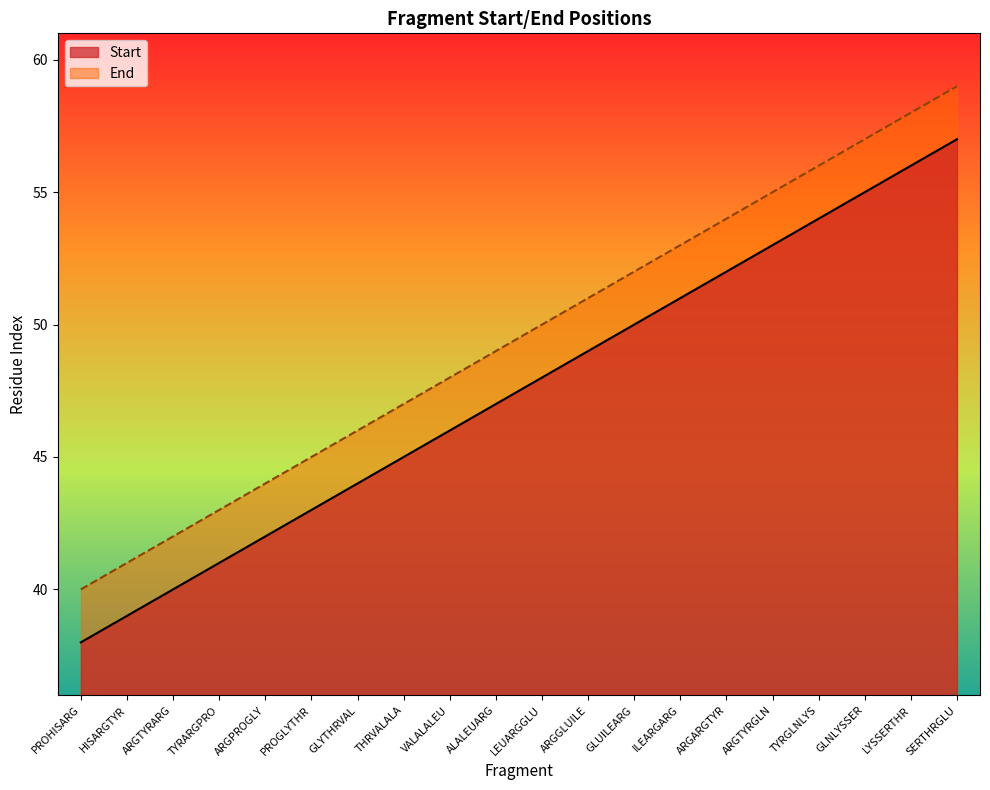

True or false: End has a value of 14 at ARGARGTYR.

False